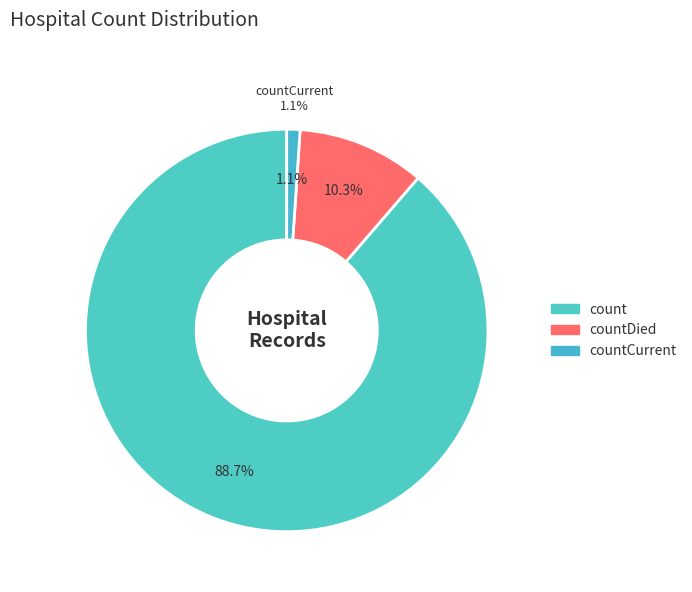

Count the number of slices in the pie.

3